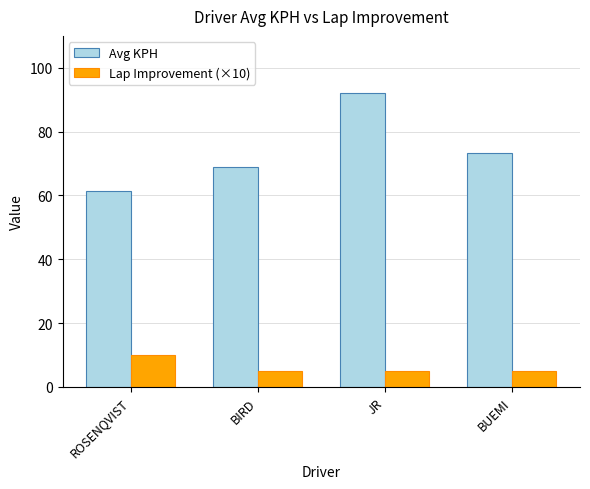

What are all the series names shown in the legend?

Avg KPH, Lap Improvement (×10)